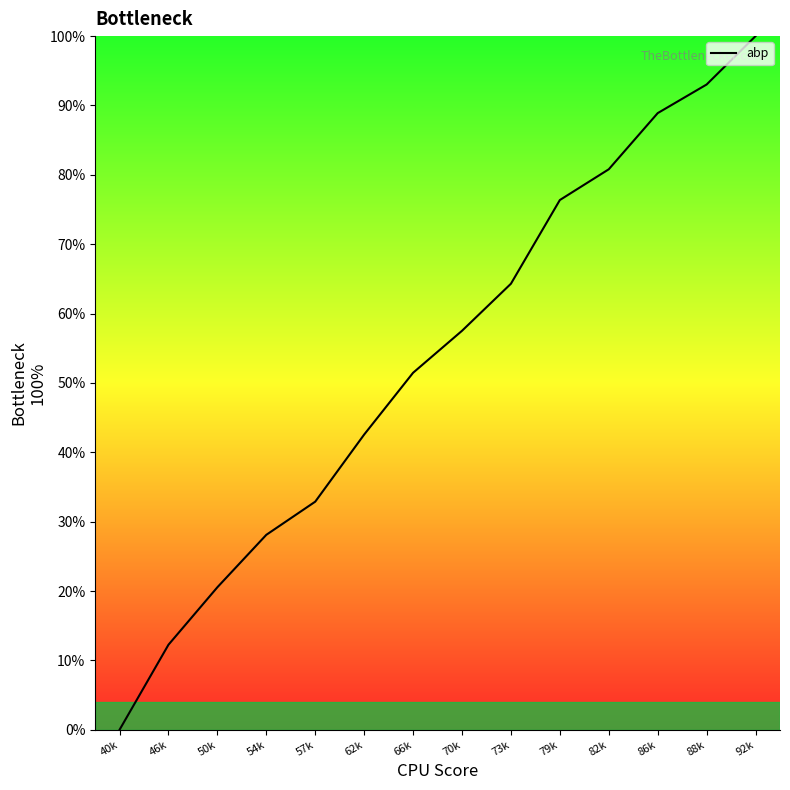

What is the maximum value shown in the chart?

100.0